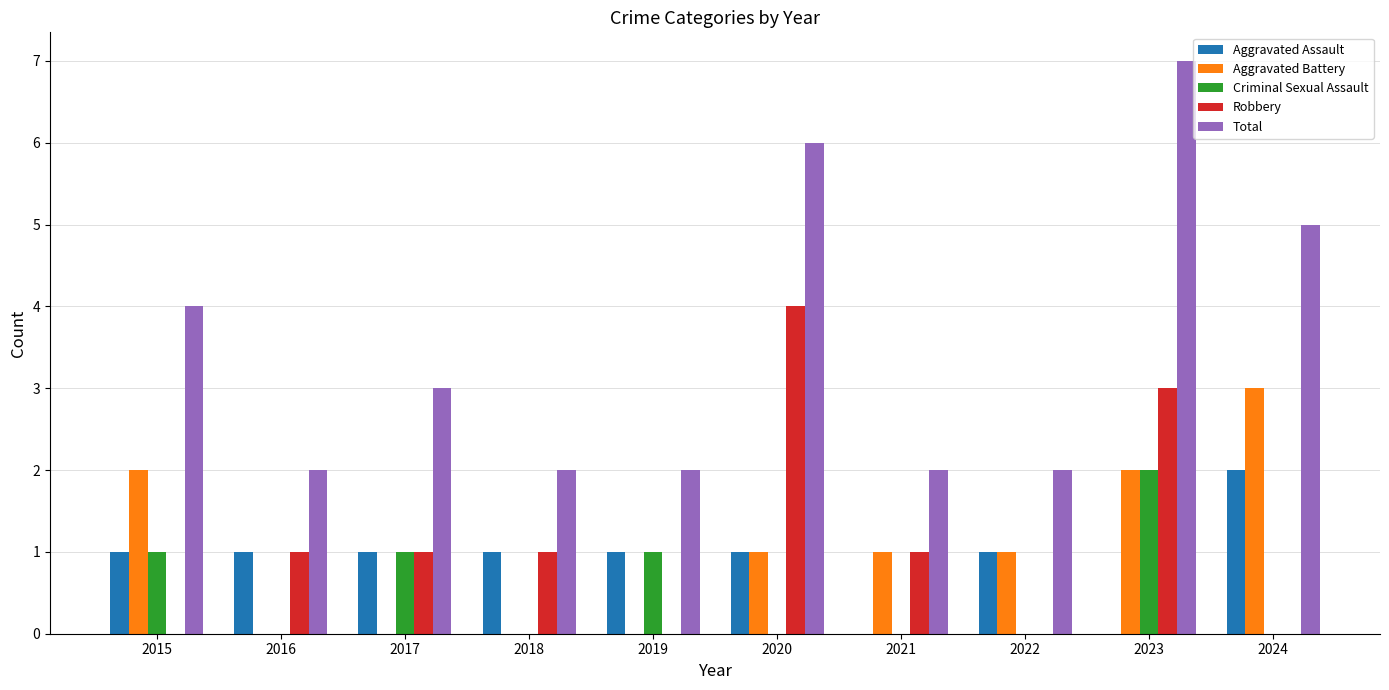

What is the total value across all series at 2024?

10